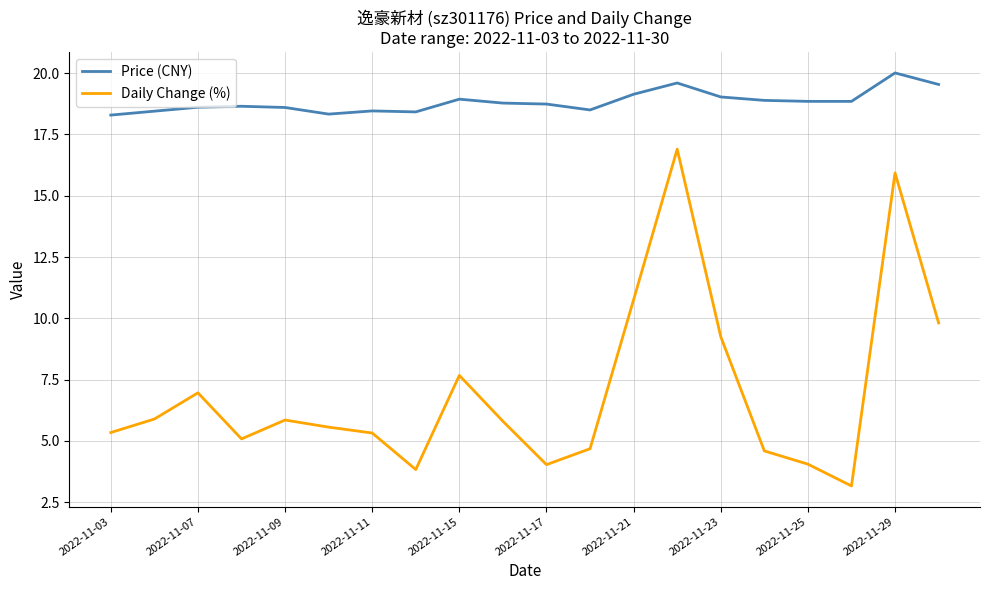

What is the minimum value for Daily Change (%)?

3.2